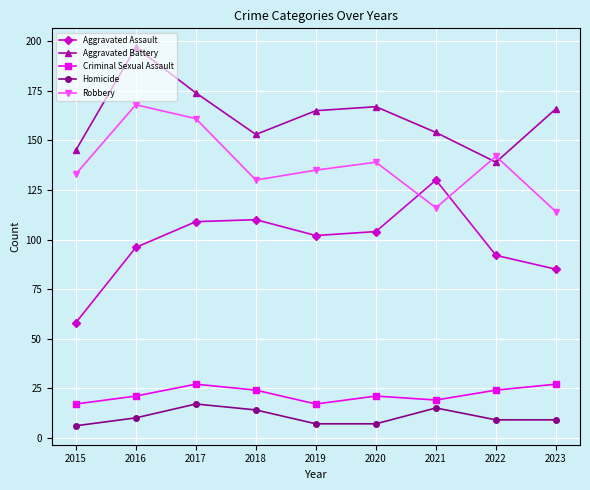

What is the difference between the highest and lowest values at 2017?

157